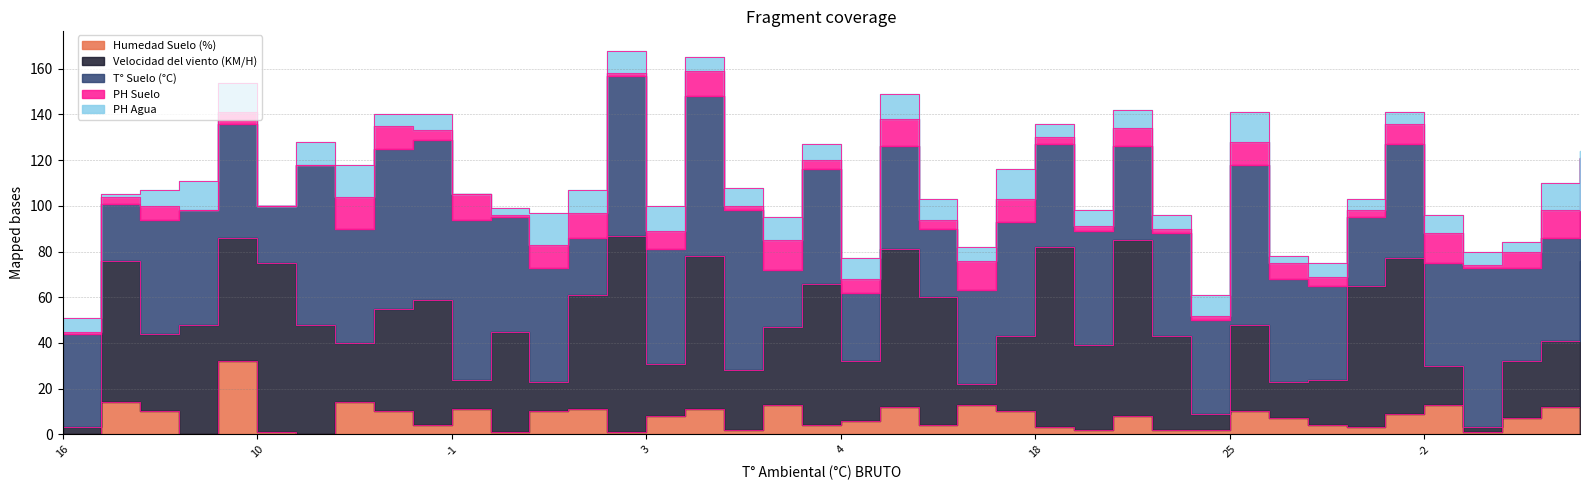

What is the value of the Humedad Suelo (%) point at the 35th from the left?

9